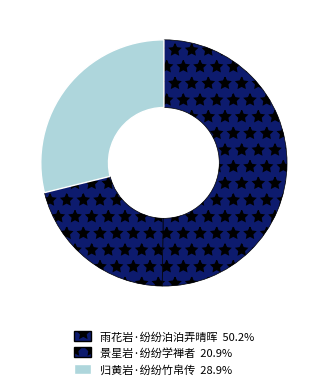

Which category has the biggest portion of the pie?

雨花岩·纷纷泊泊弄晴晖